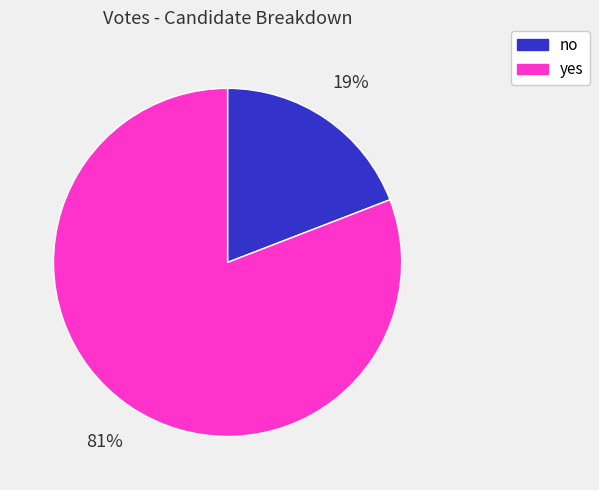

Rank the categories by value from lowest to highest.

no, yes